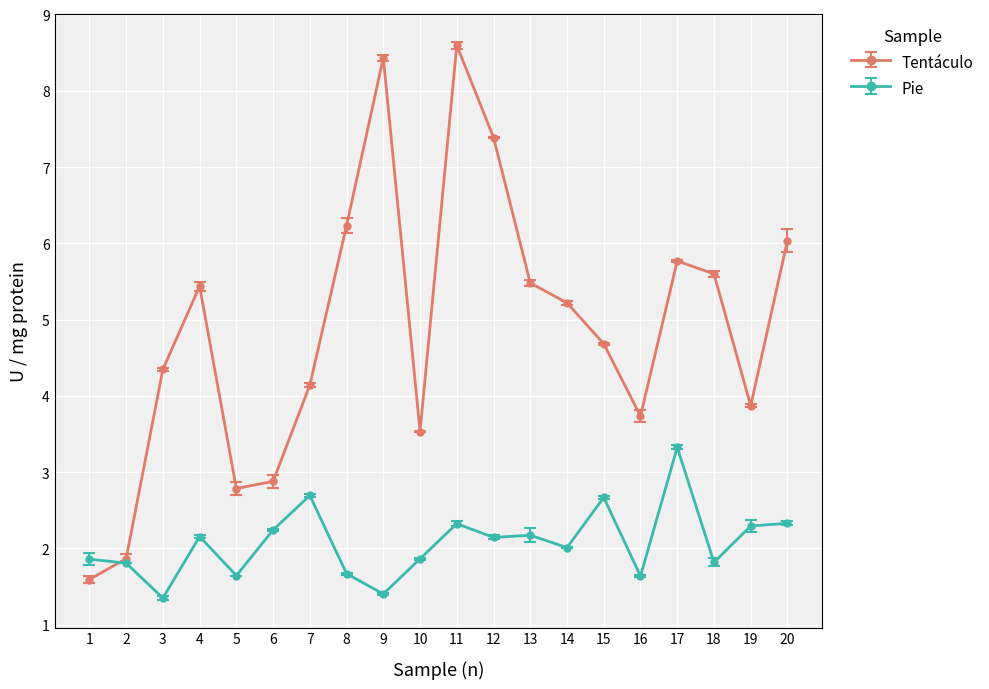

Rank the series by their average value, from lowest to highest.

Pie, Tentáculo